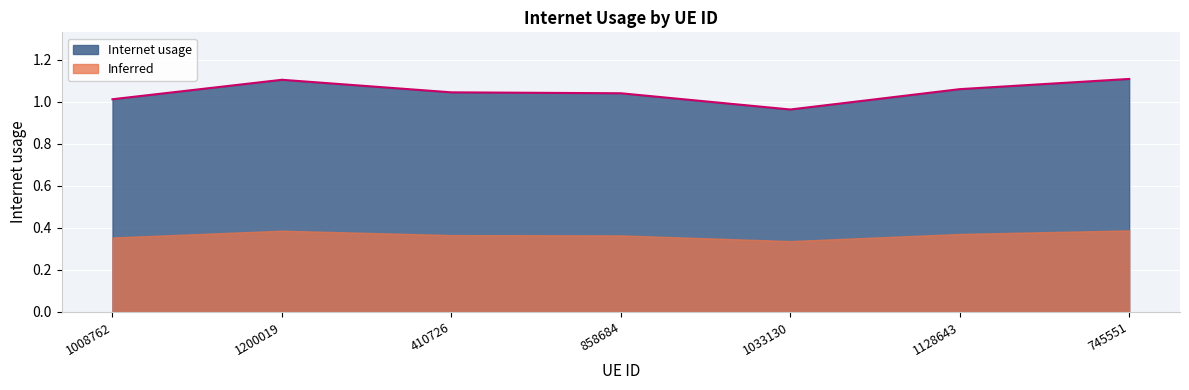

What is the value of the 7th point from the left?

1.1